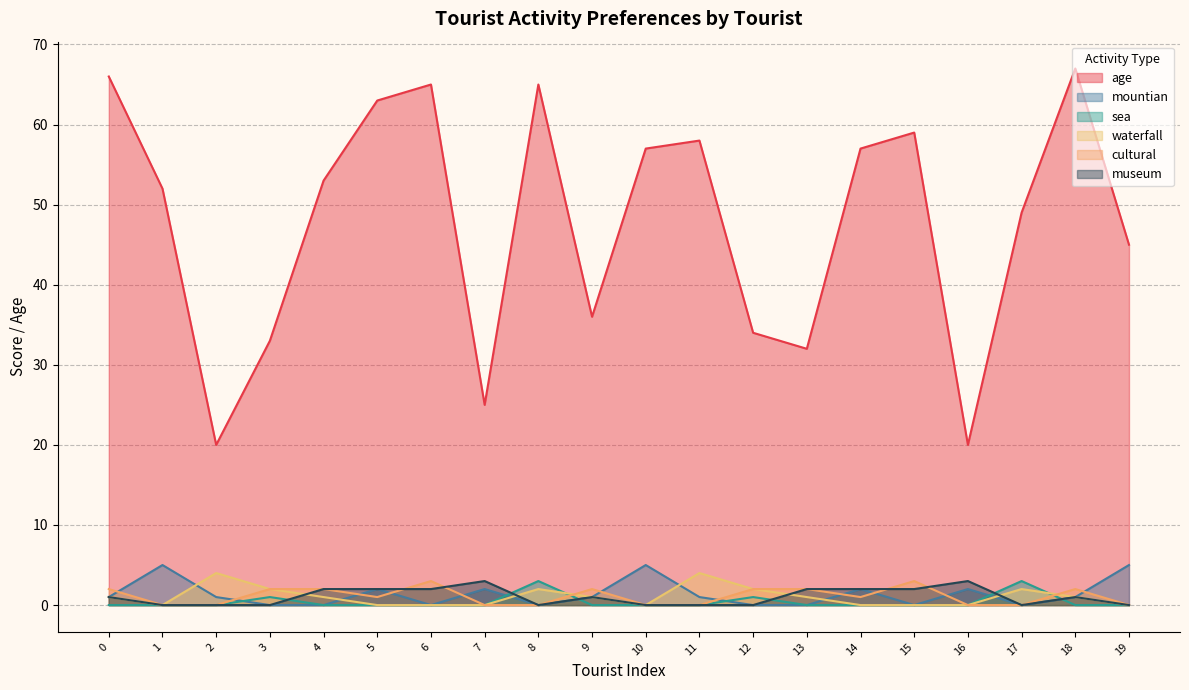

Where is the first local minimum for waterfall?

1